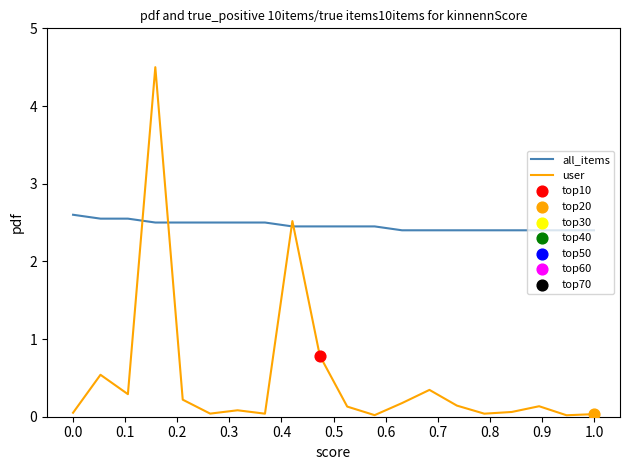

Which series has the largest range (max minus min)?

user